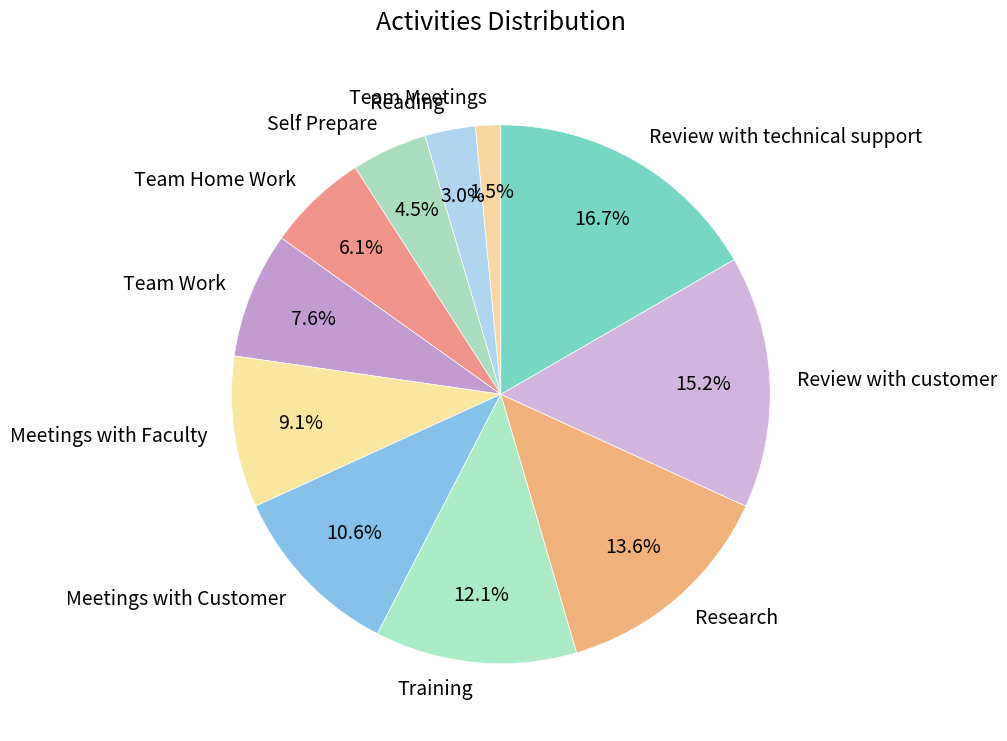

To the nearest percent, what is the difference between the Meetings with Faculty and Meetings with Customer slice percentages?

2%